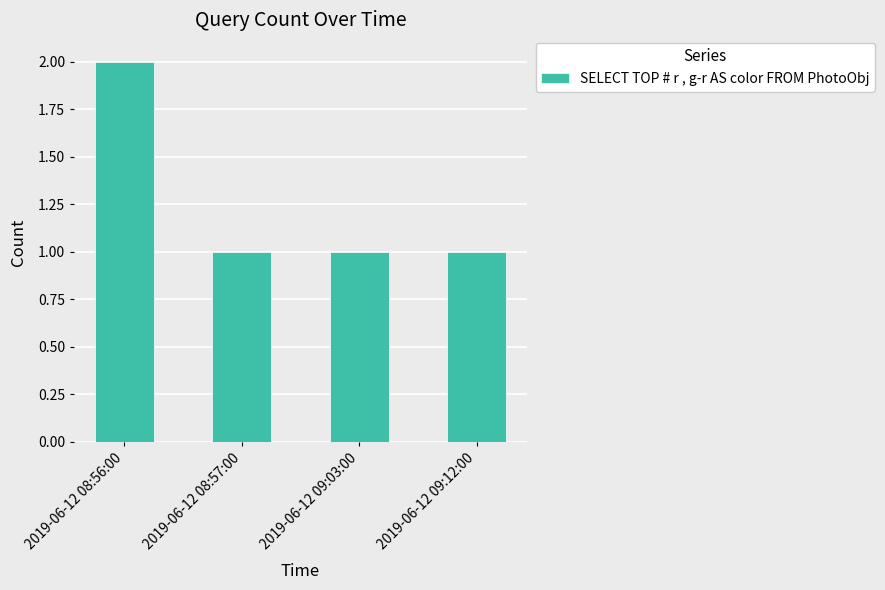

What position from the left is 2019-06-12 08:56:00?

1